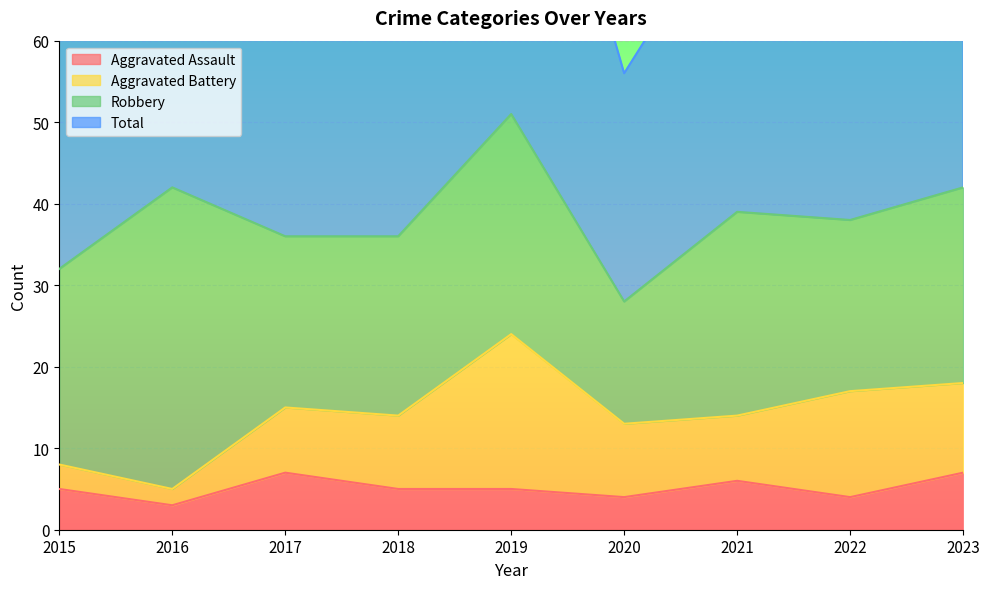

True or false: Total has more than 2 interior local peaks.

True